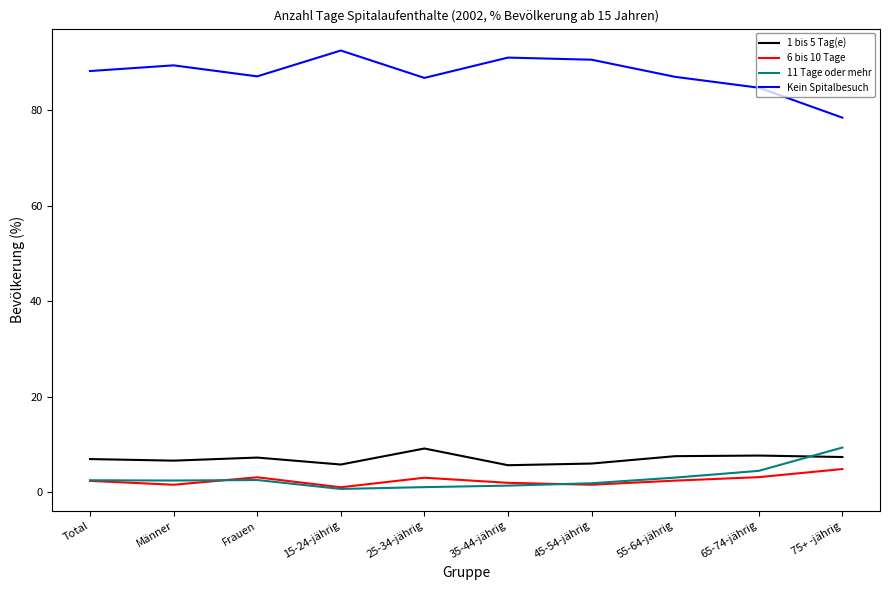

Read the 1 bis 5 Tag(e) value at 75+ -jährig.

7.4